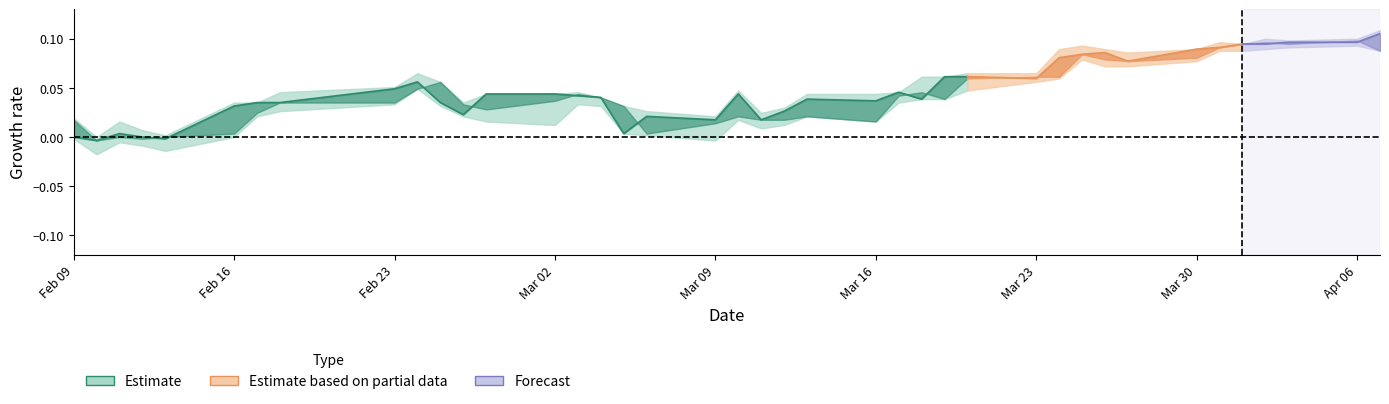

Is it true that low equals 10.3 at 31?

False